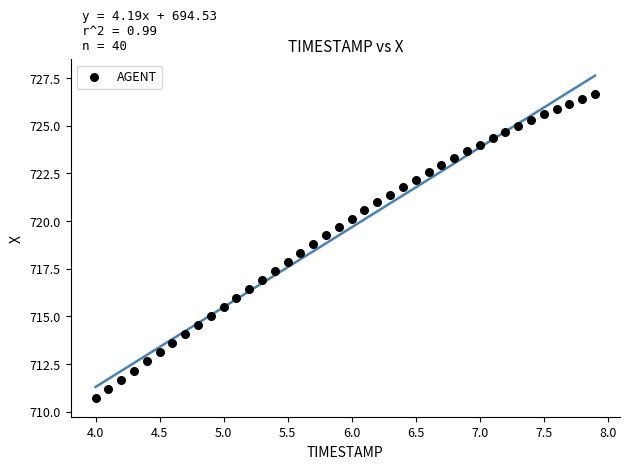

What is the range of Y values (max minus min)?

15.9